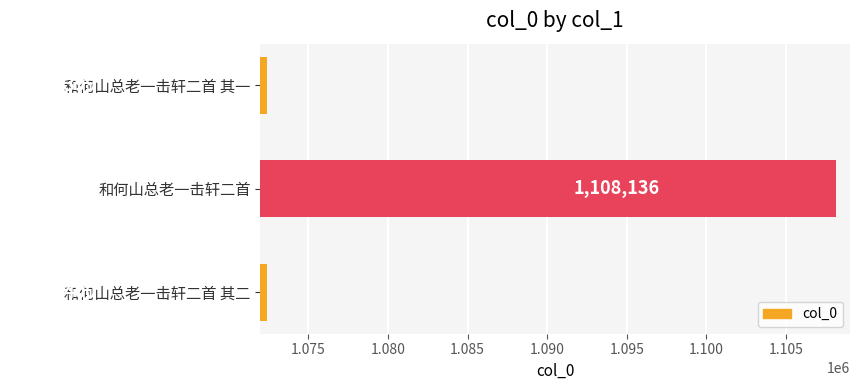

Reading bottom to top, what are all the values shown in this chart?

和何山总老一击轩二首 其二=1072400	和何山总老一击轩二首=1108136	和何山总老一击轩二首 其一=1072399